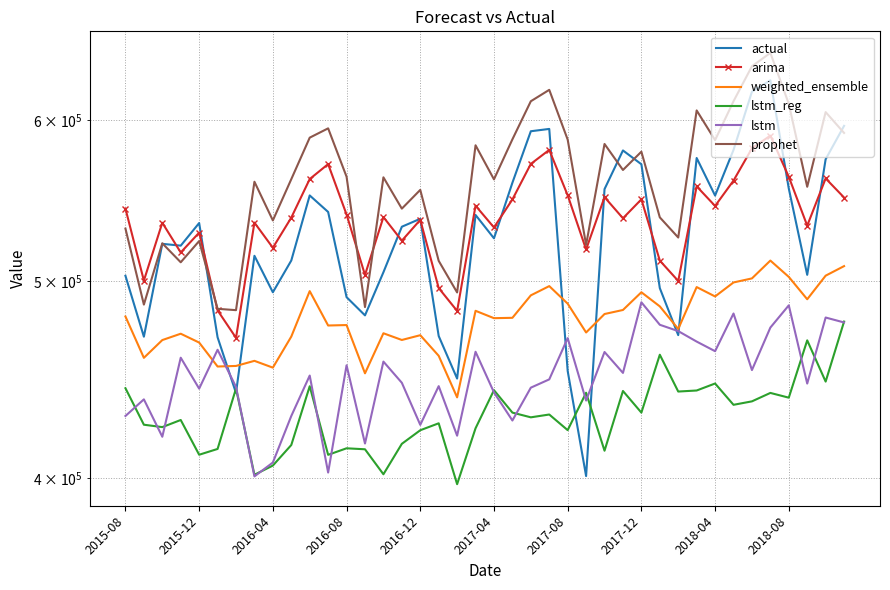

True or false: actual has a value of 470421.0 at 30.

True